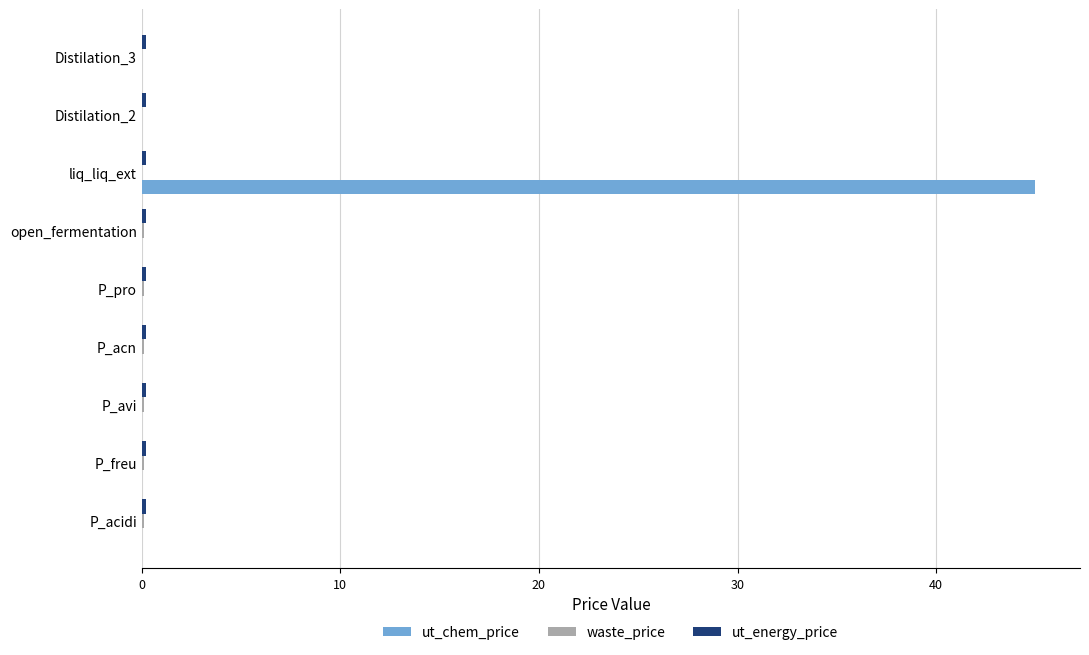

What is the sum of all ut_chem_price values?

45.0